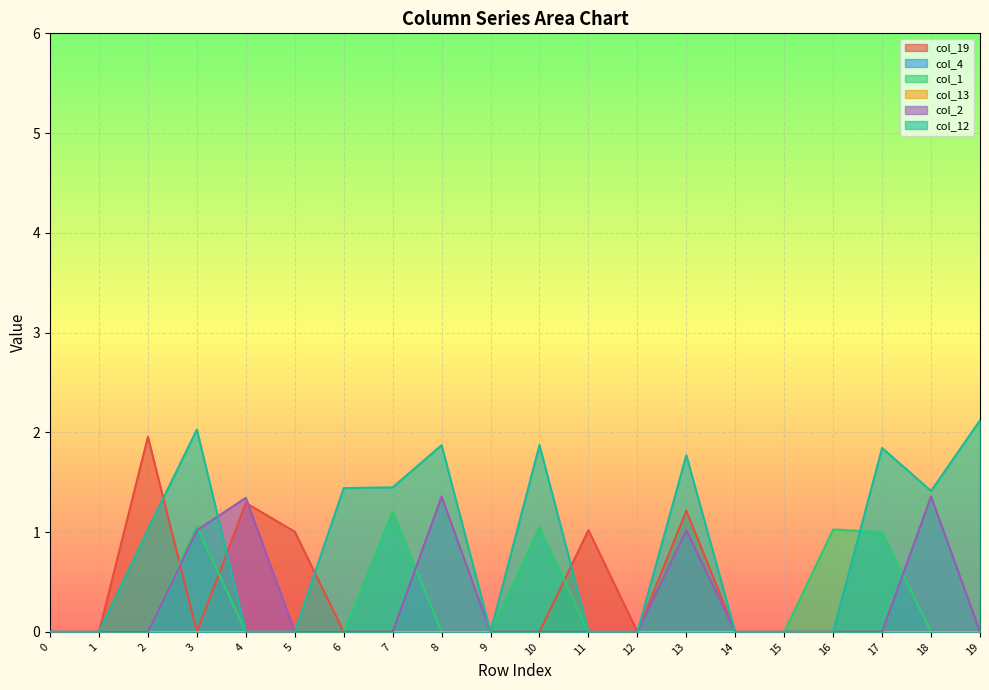

Does the chart display data point markers on the line(s)?

No